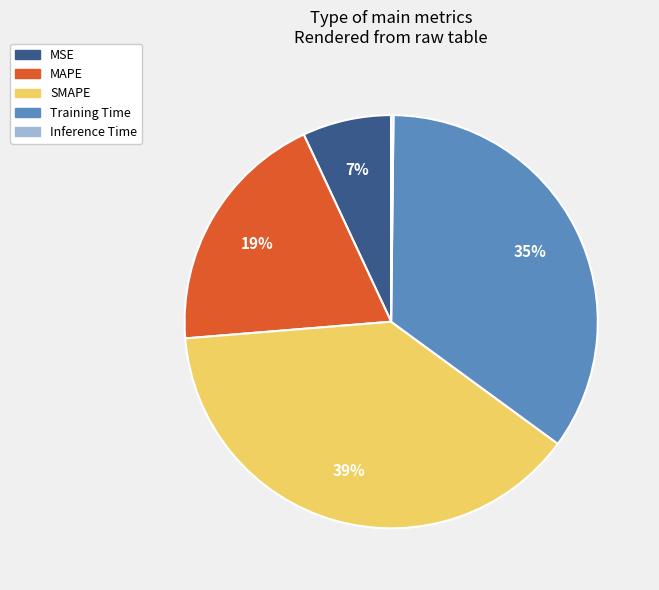

Does any single category account for the majority?

No